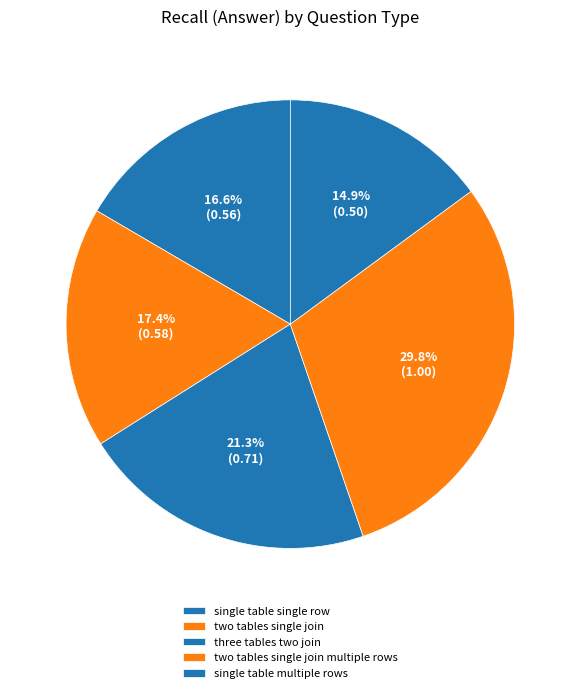

To the nearest percent, what is the difference between the largest and smallest slice percentages?

15%